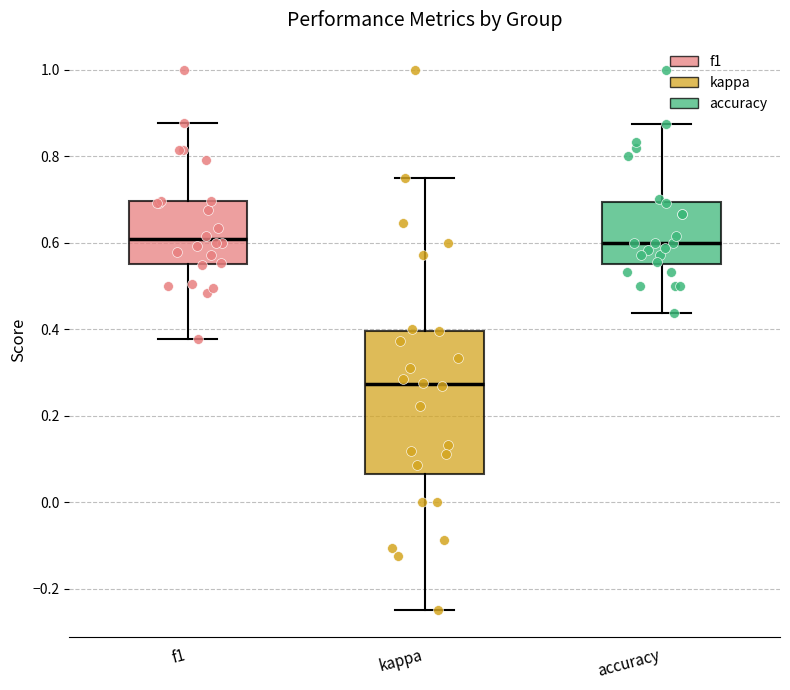

Reading left to right, transcribe this box plot: for each box, give where its median line is, the range the box spans, and where its two whiskers end, as read against the y-axis. The values are not printed on the chart, so give them approximately, as read against the axis.

f1: median 0.60, box 0.56 to 0.70, whiskers 0.38 to 0.88
kappa: median 0.28, box 0.06 to 0.40, whiskers -0.24 to 0.76
accuracy: median 0.60, box 0.56 to 0.70, whiskers 0.44 to 0.88